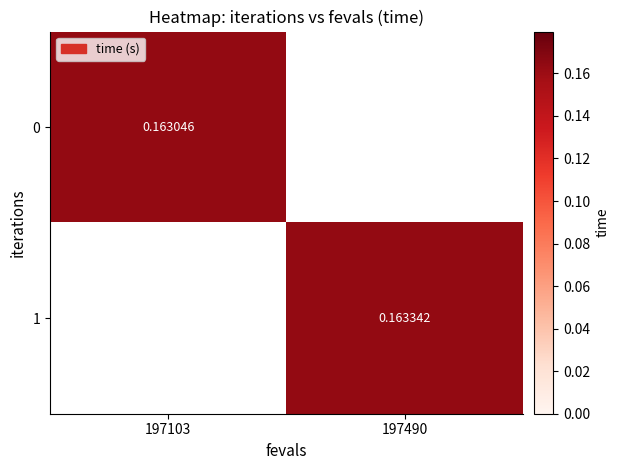

The value of 0 at 197103 is 0.1. True or false?

False